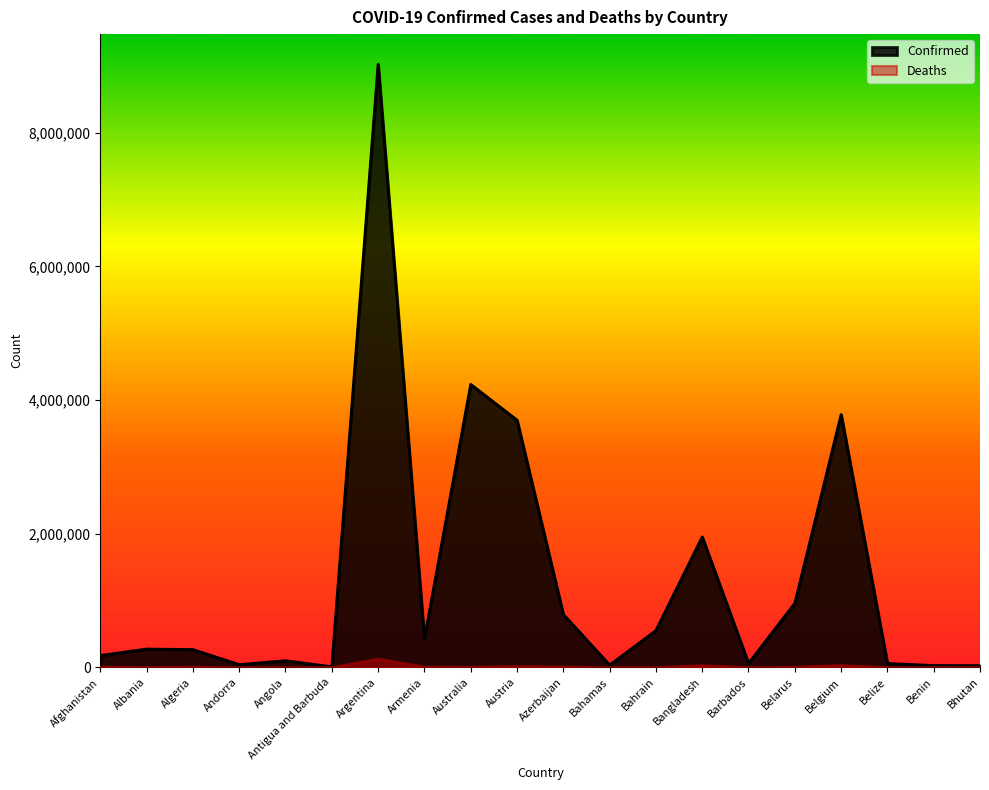

Which label corresponds to the largest value in the chart?

Argentina